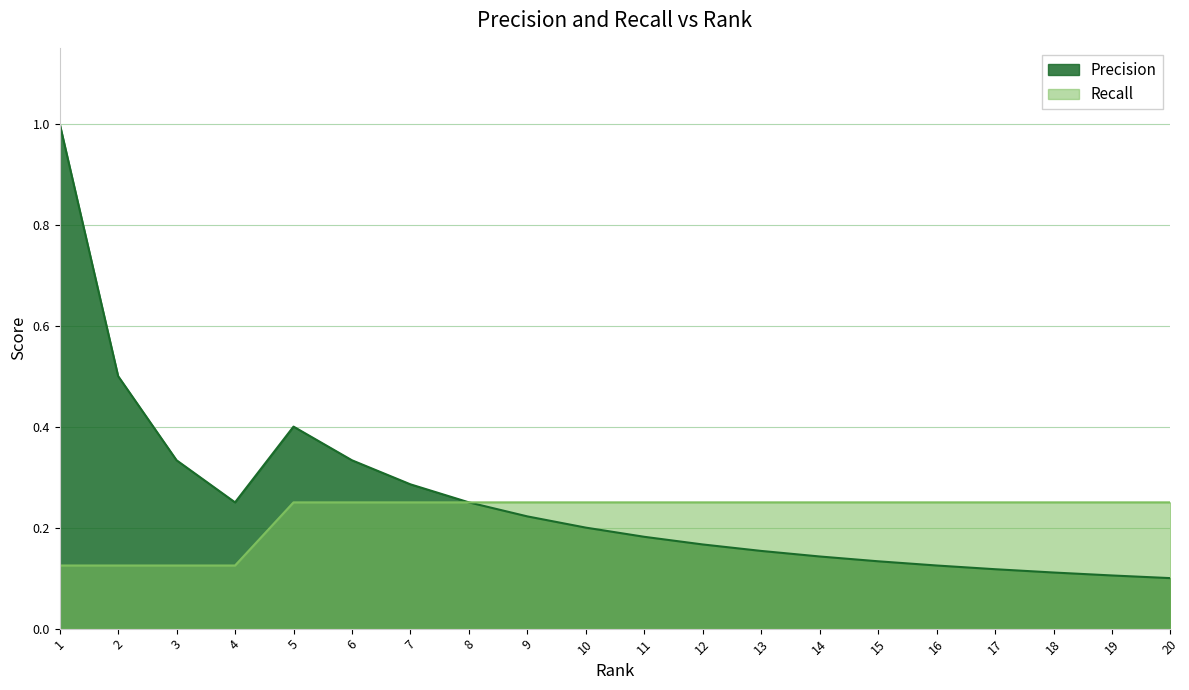

What is the difference between the second highest and second lowest values in the Precision series?

0.4